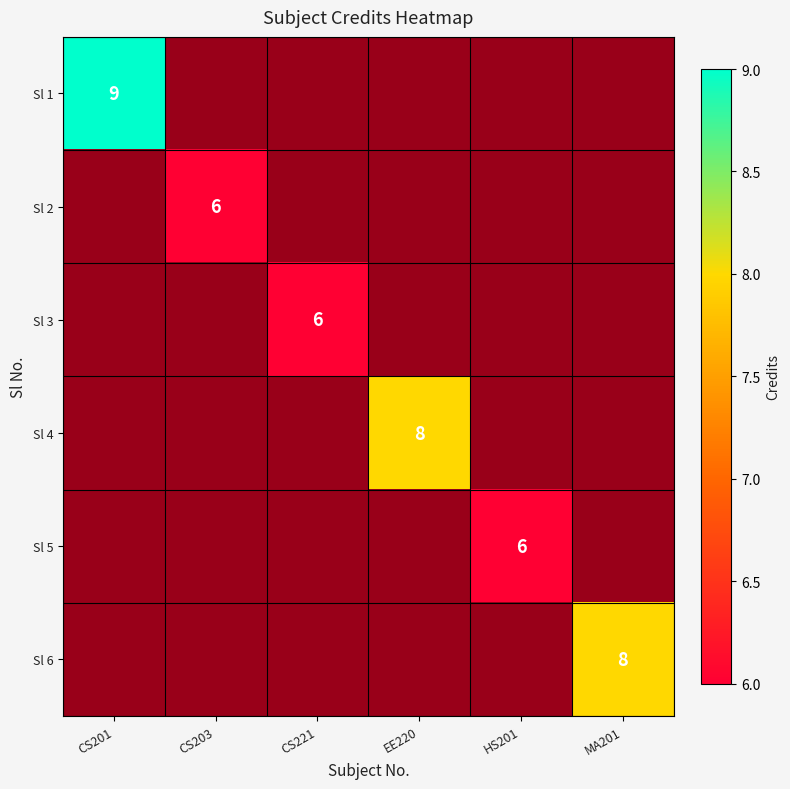

The value of Sl 1 at EE220 is 0. True or false?

True